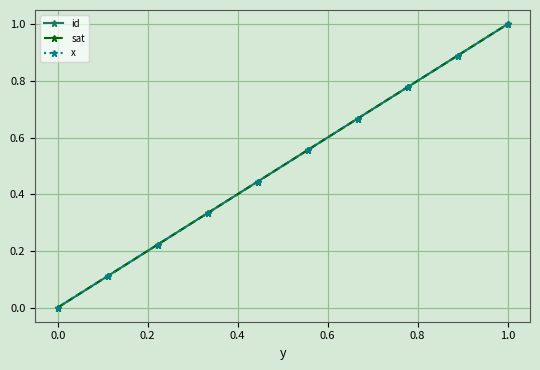

What is the difference between the maximum and second lowest values in the x series?

0.9